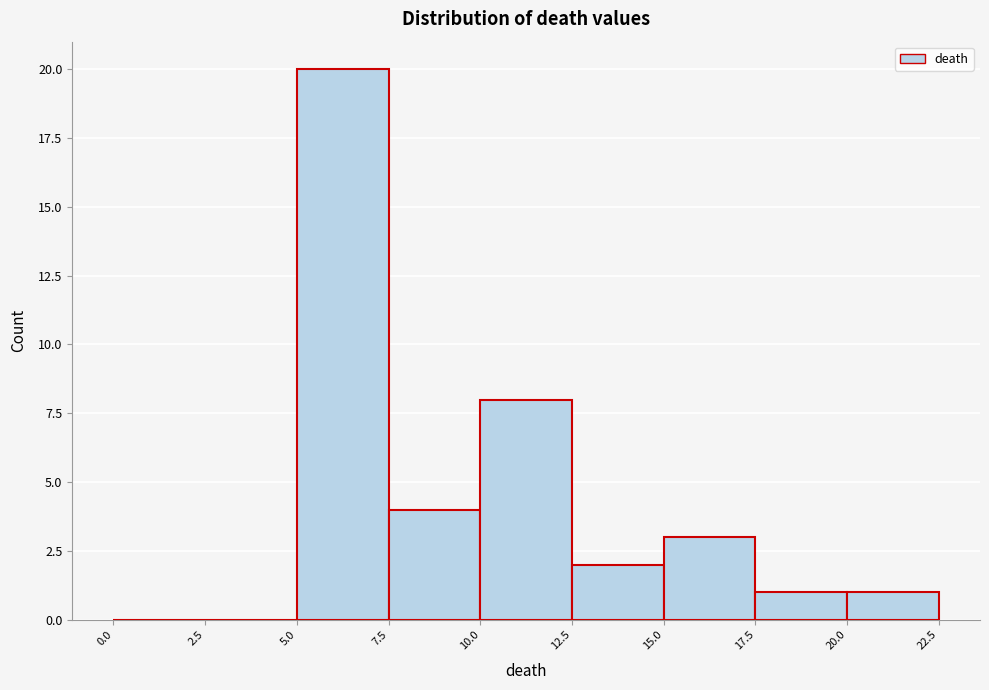

Which range on the x-axis has the tallest bar?

5.0 to 7.5